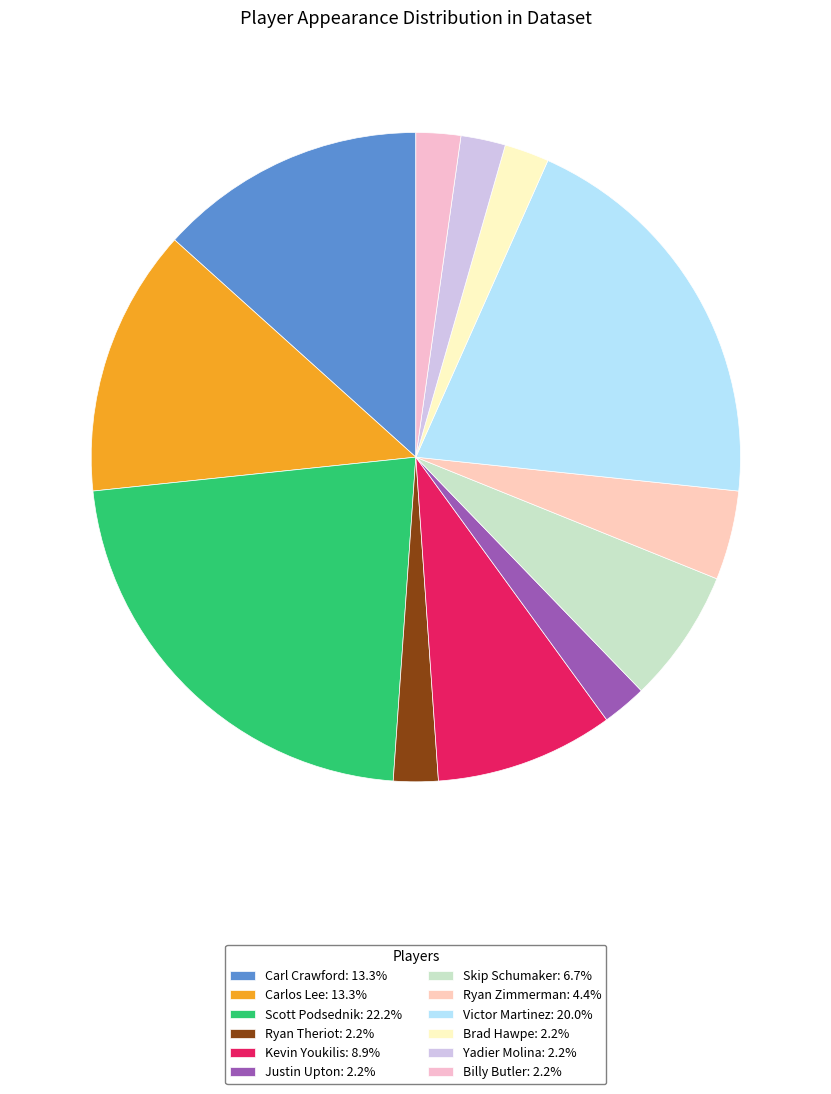

To the nearest percent, what is the average slice percentage?

8%